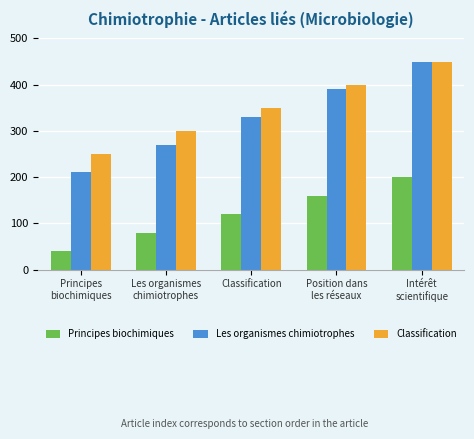

Which category has the lowest value in the Les organismes chimiotrophes series?

Principes
biochimiques